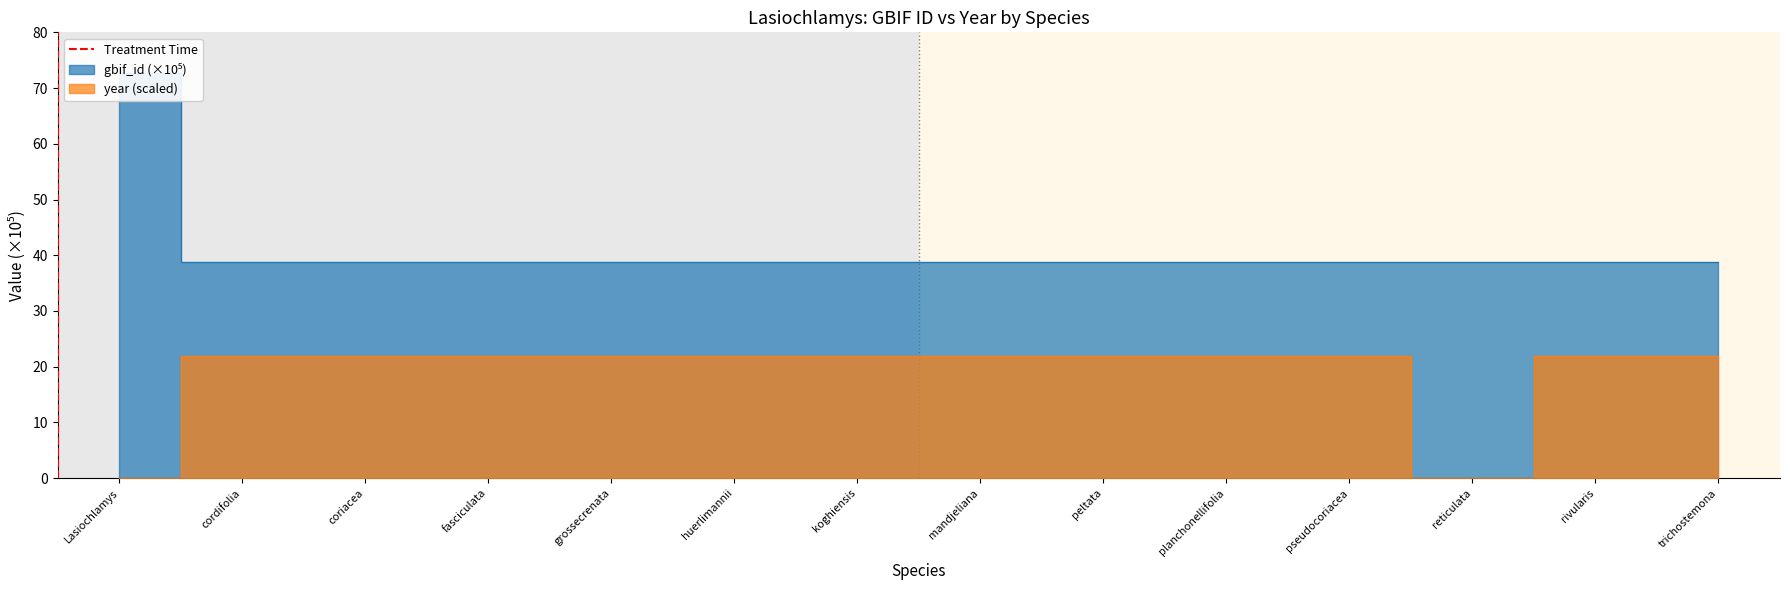

How many lines are shown in the chart?

1